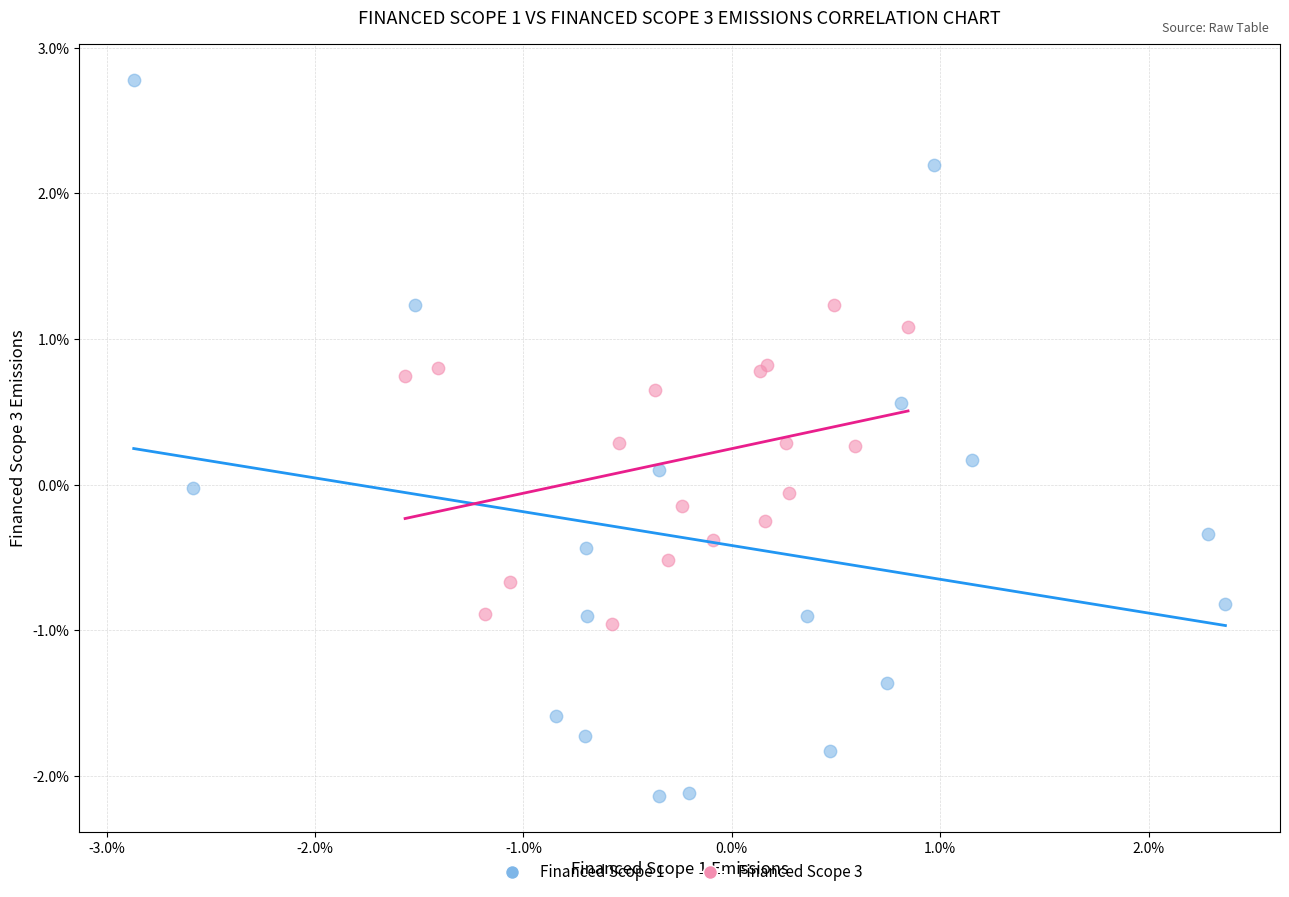

Which series has the largest Y range (max minus min)?

Financed Scope 1